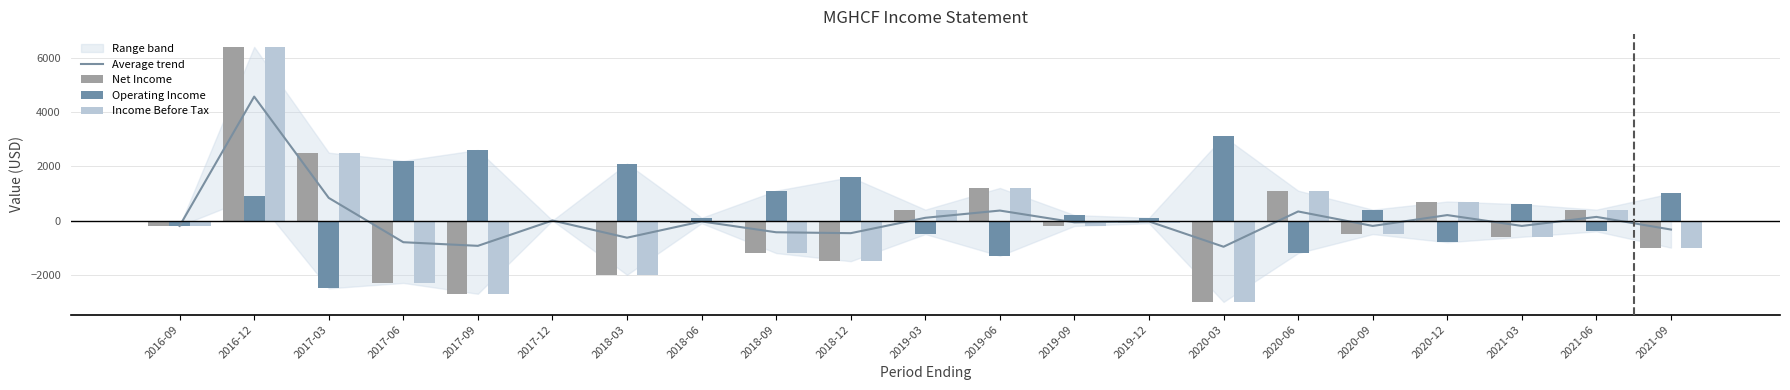

What position from the right is 2020-06?

6